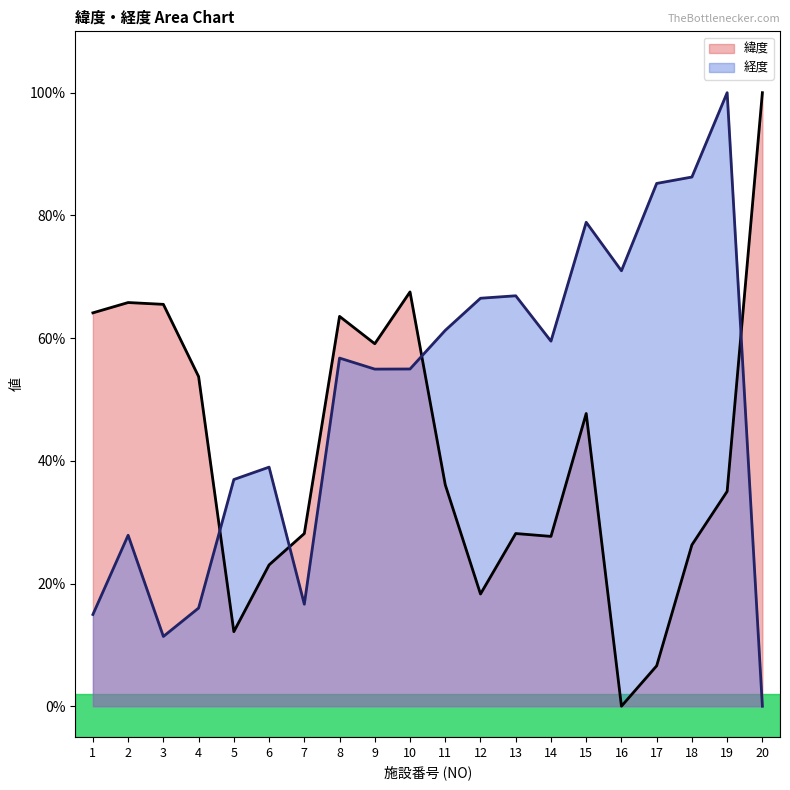

Which series has the largest total across all categories?

経度